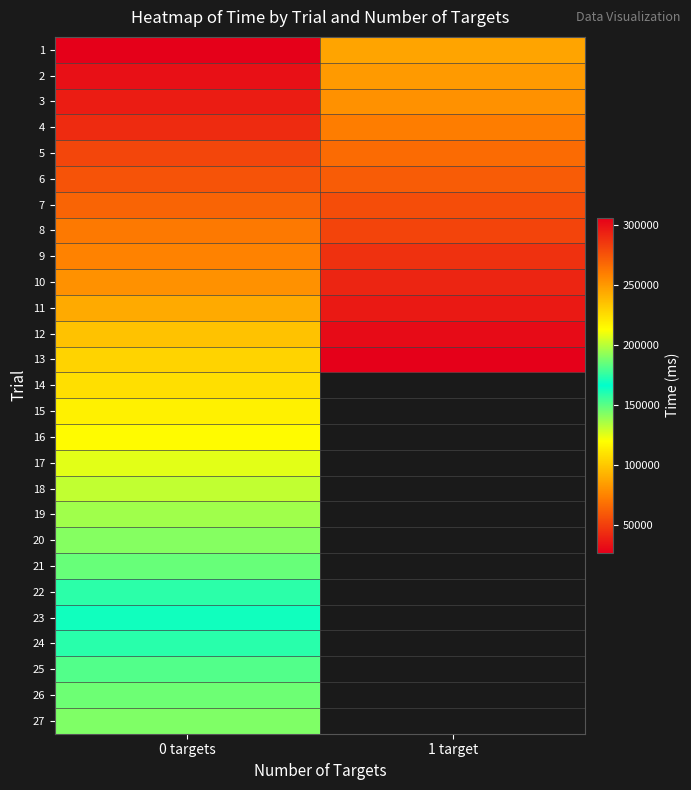

Reading left to right, transcribe all the data shown in this chart.

1: 0 targets=26459	1 target=246151
2: 0 targets=32539	1 target=249785
3: 0 targets=37352	1 target=253230
4: 0 targets=42519	1 target=260331
5: 0 targets=52164	1 target=266680
6: 0 targets=57232	1 target=272258
7: 0 targets=63141	1 target=277861
8: 0 targets=70833	1 target=281070
9: 0 targets=74429	1 target=288211
10: 0 targets=79821	1 target=292487
11: 0 targets=89064	1 target=296555
12: 0 targets=98035	1 target=301866
13: 0 targets=103560	1 target=306365
14: 0 targets=108032	1 target=0
15: 0 targets=114567	1 target=0
16: 0 targets=118587	1 target=0
17: 0 targets=125220	1 target=0
18: 0 targets=131420	1 target=0
19: 0 targets=137272	1 target=0
20: 0 targets=142210	1 target=0
21: 0 targets=147291	1 target=0
22: 0 targets=158521	1 target=0
23: 0 targets=169225	1 target=0
24: 0 targets=173844	1 target=0
25: 0 targets=181347	1 target=0
26: 0 targets=186411	1 target=0
27: 0 targets=189666	1 target=0